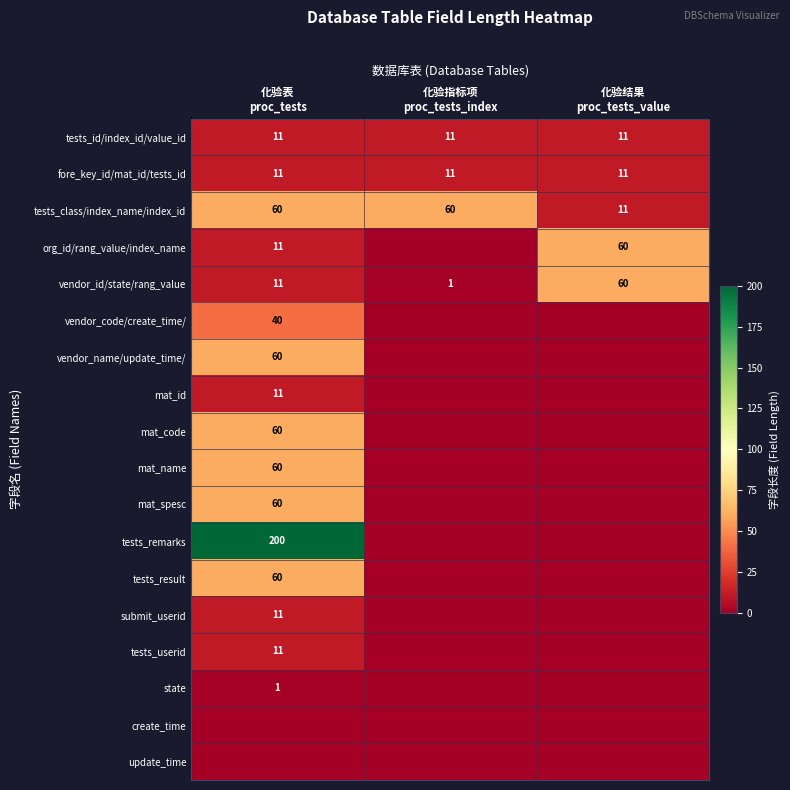

At which category is the sum across all series the highest?

化验表
proc_tests